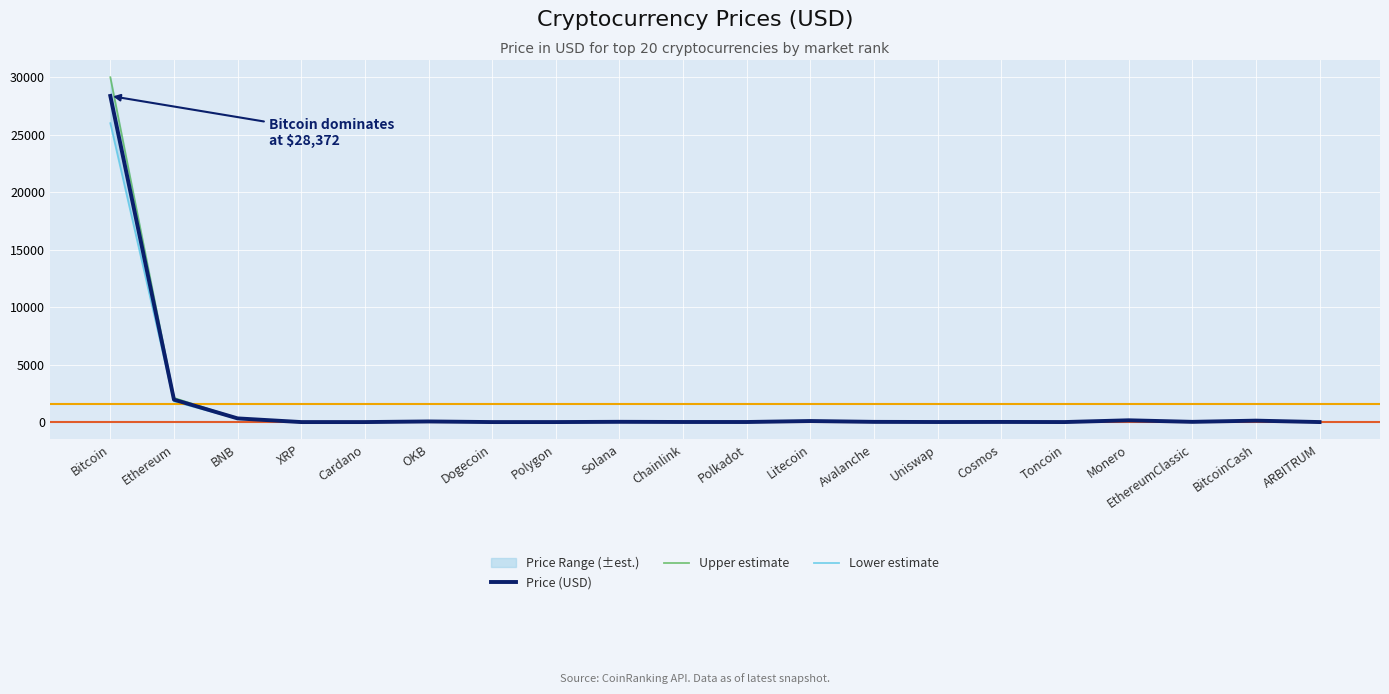

True or false: Lower estimate and Upper estimate cross at least once.

False